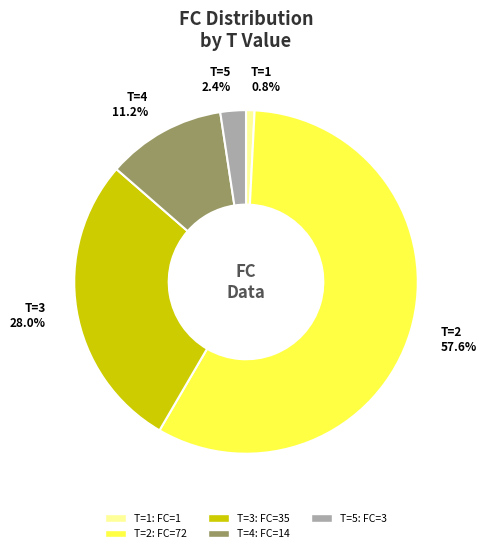

How many slices are in this pie chart?

5